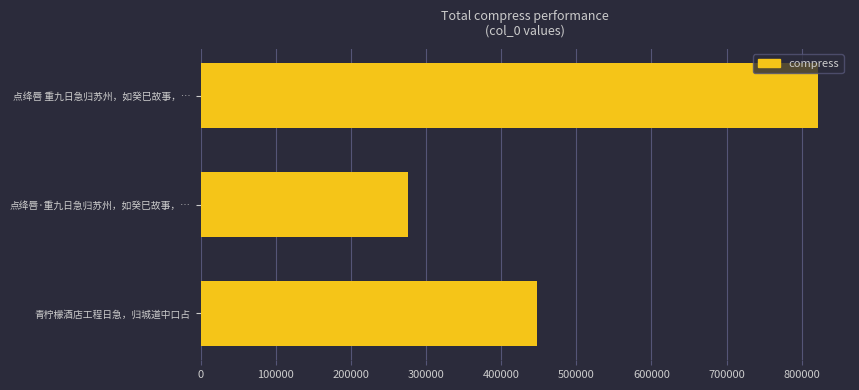

What is the change in value from 点绛唇·重九日急归苏州，如癸巳故事，… to 青柠檬酒店工程日急，归城道中口占?

+172325